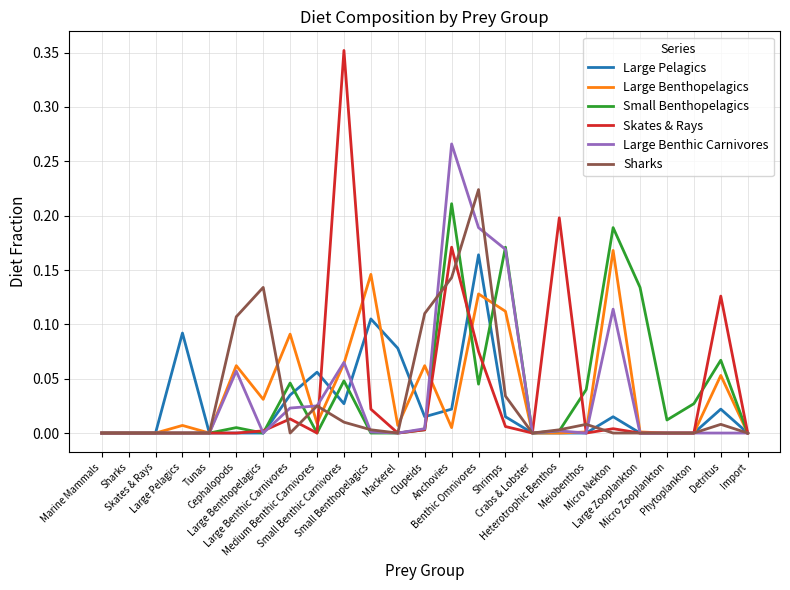

Does the chart have visible grid lines?

Yes